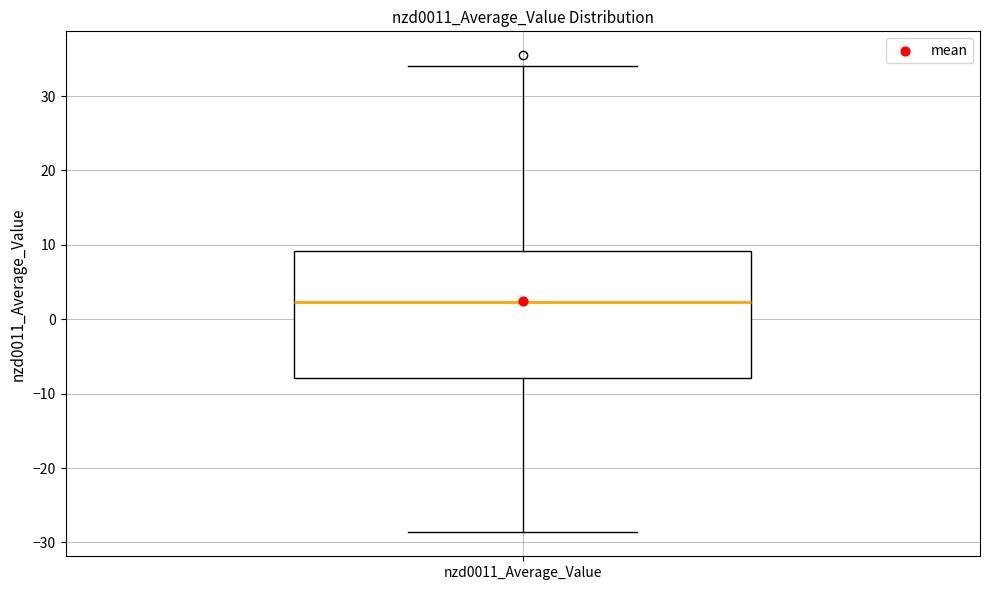

Read this box plot against the y-axis: the position of the median line, the range covered by the box, and the ends of both whiskers. The values are not printed on the chart, so give them approximately, as read against the axis.

median 2, box -8 to 9, whiskers -29 to 34